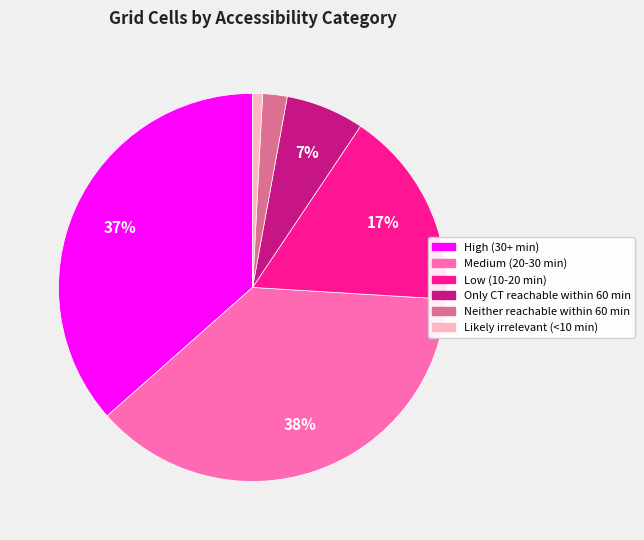

True or false: Low (10-20 min) accounts for 17% of the total.

True